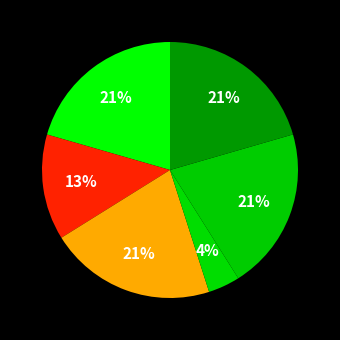

How many slices are in this pie chart?

6